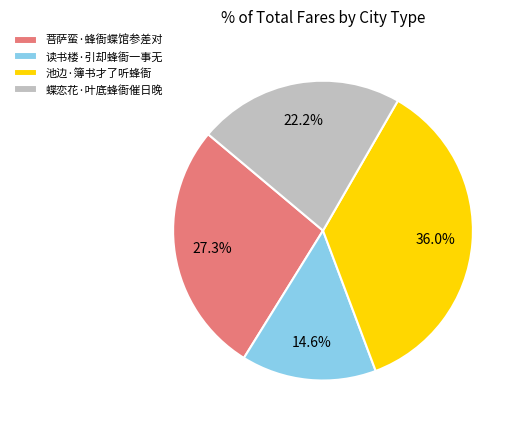

What is the largest slice in the pie chart?

池边·簿书才了听蜂衙